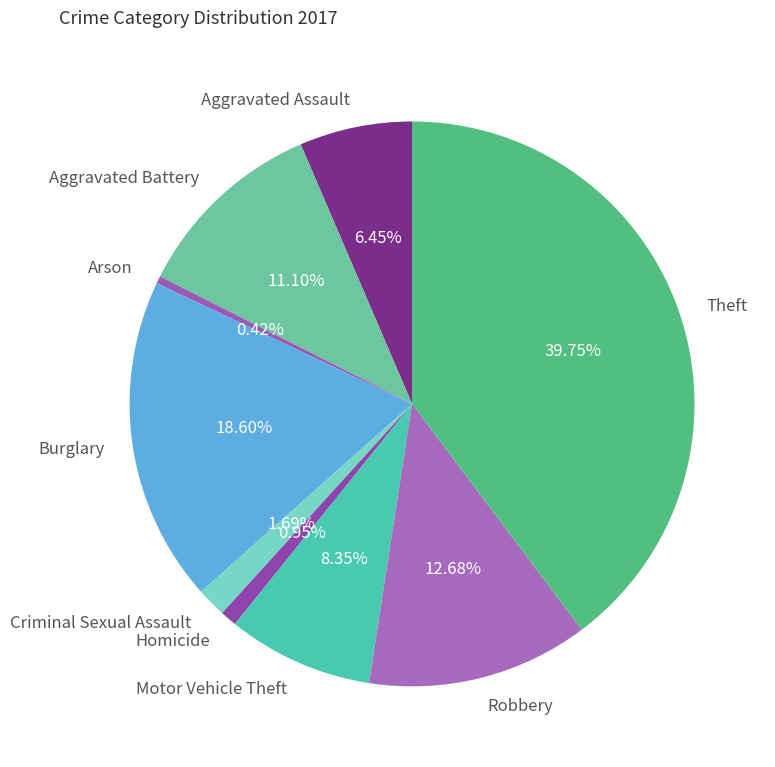

The Arson slice represents 0% of the pie. True or false?

True